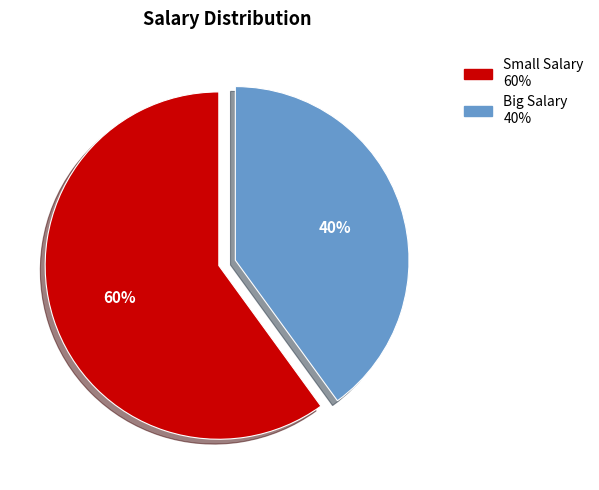

What percentage is the Small Salary slice, to the nearest percent?

60%